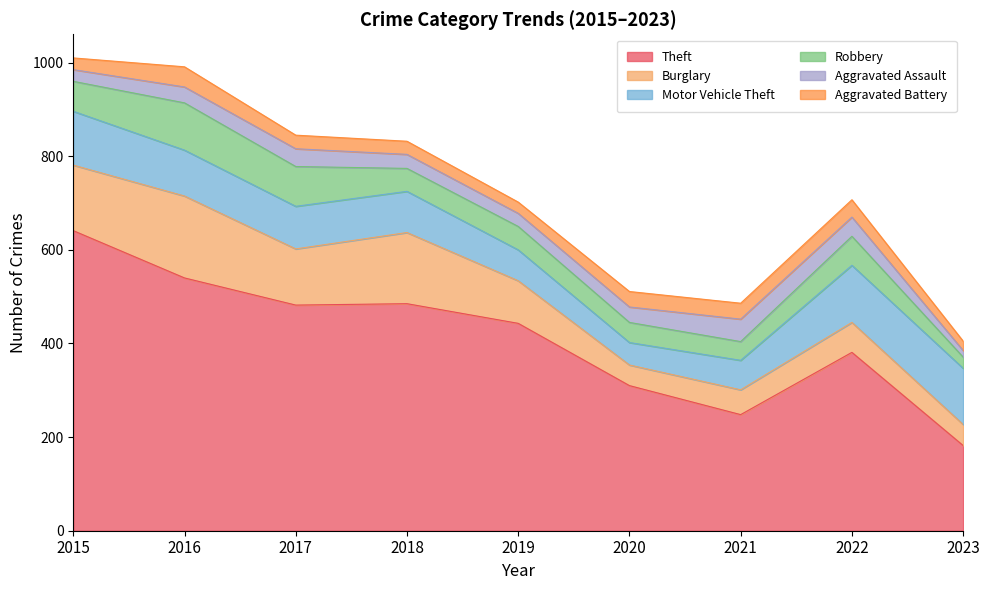

Which series has the widest spread of values?

Theft